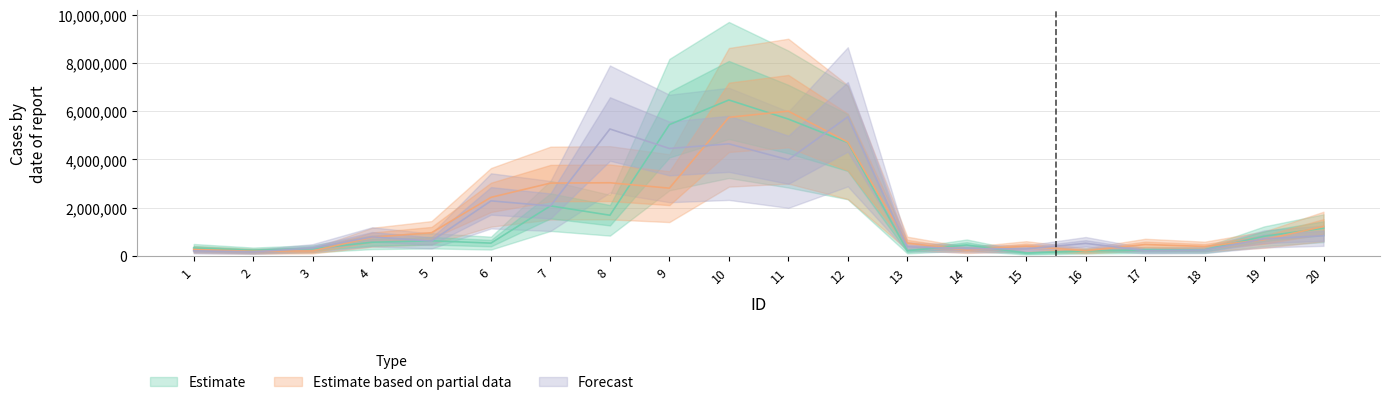

Does the chart display data point markers on the line(s)?

No